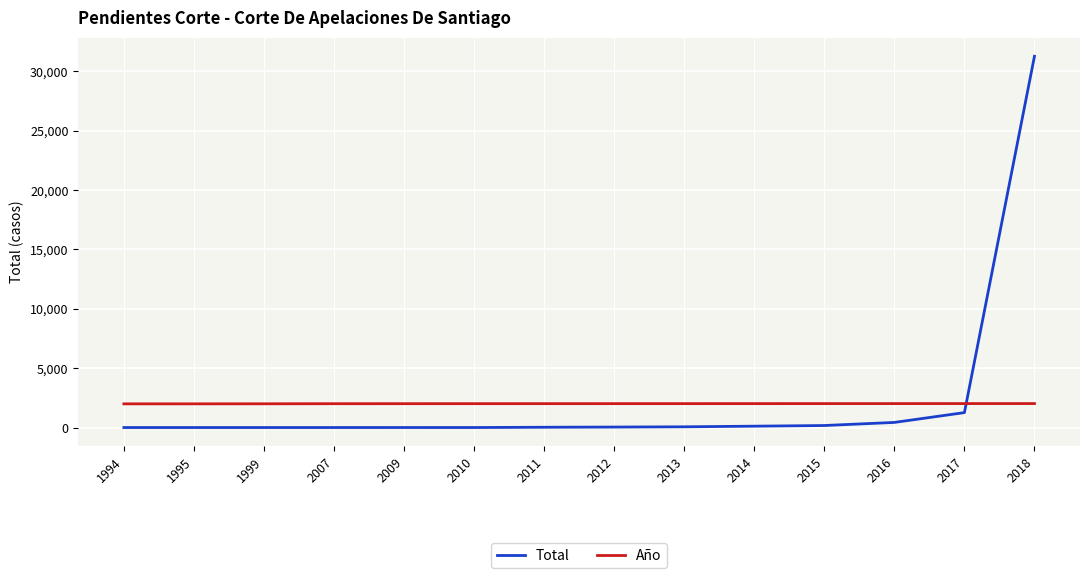

At which label does Total reach its peak?

2018